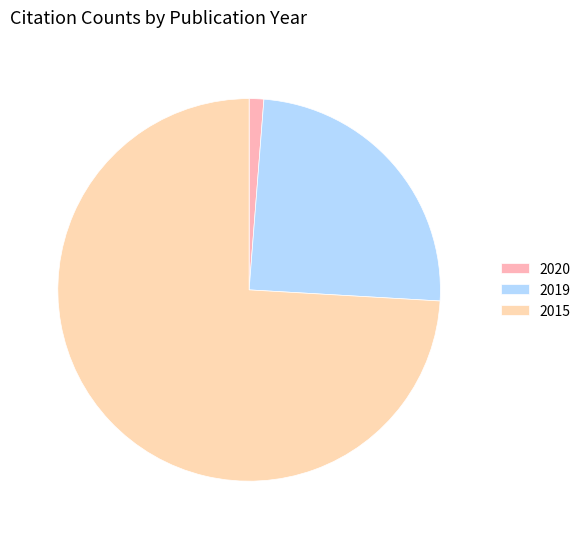

Which slice is the largest?

2015